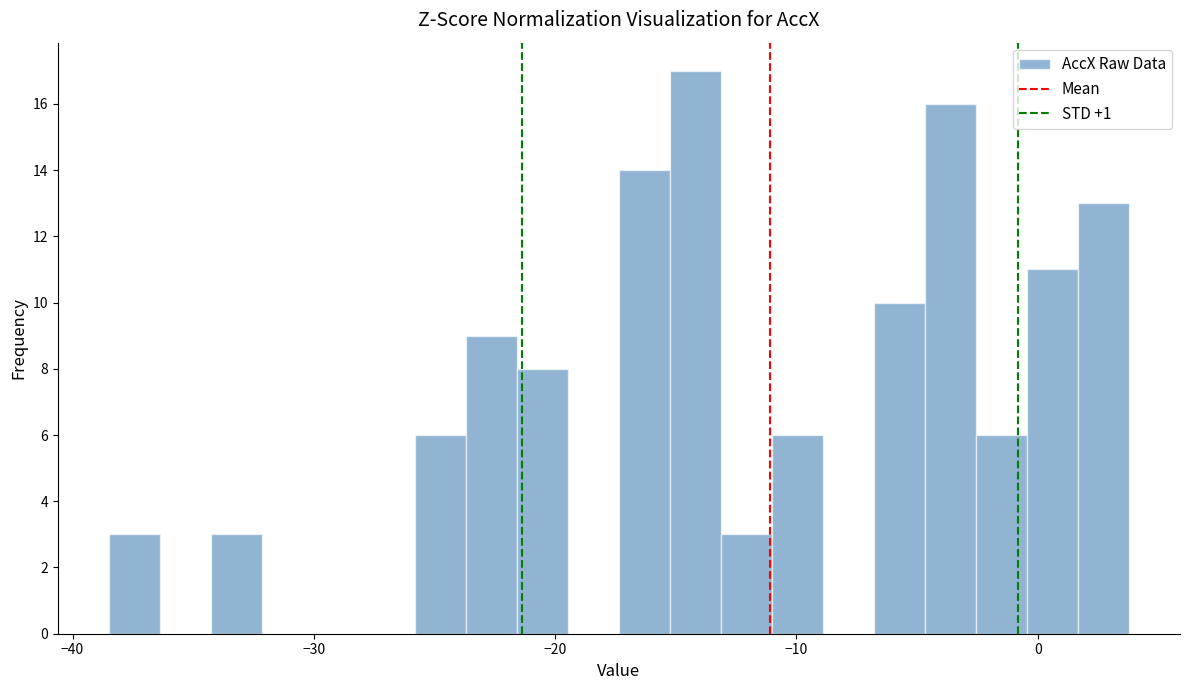

Read against the x-axis, roughly where is the centre of the tallest bar?

-14